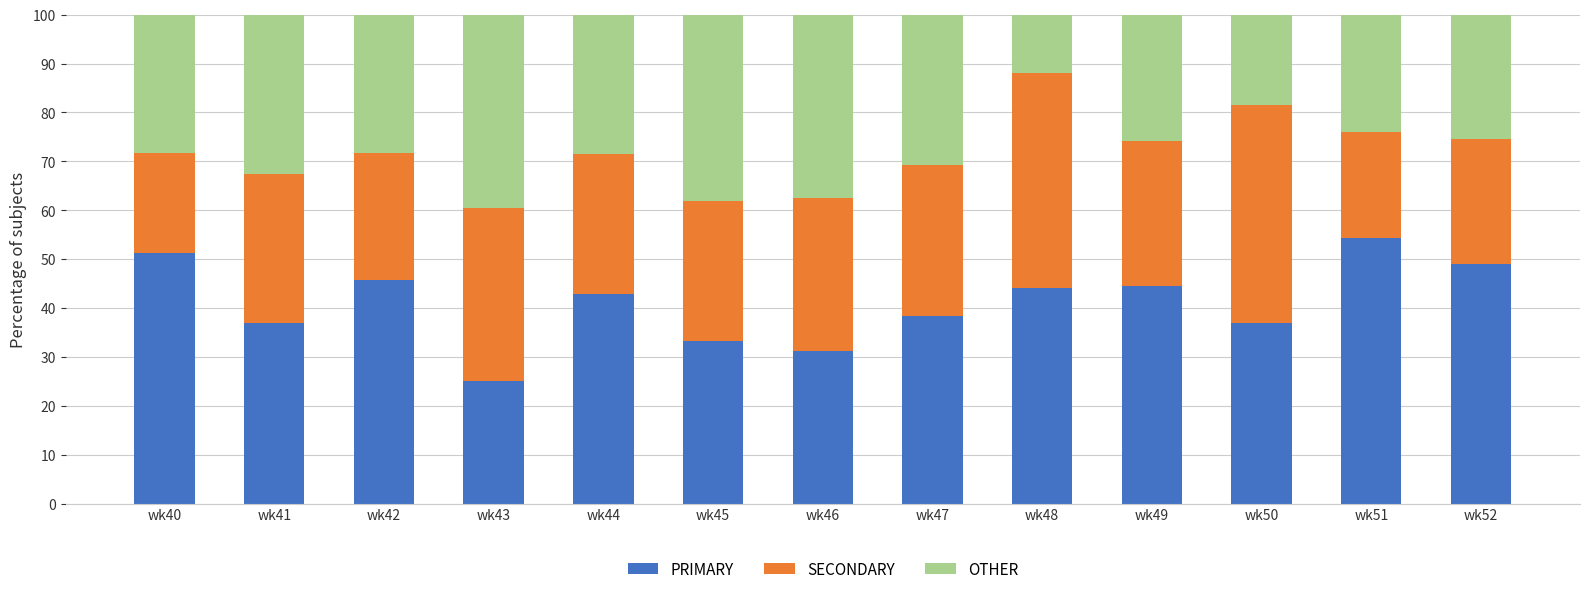

How many distinct data groups are displayed?

3